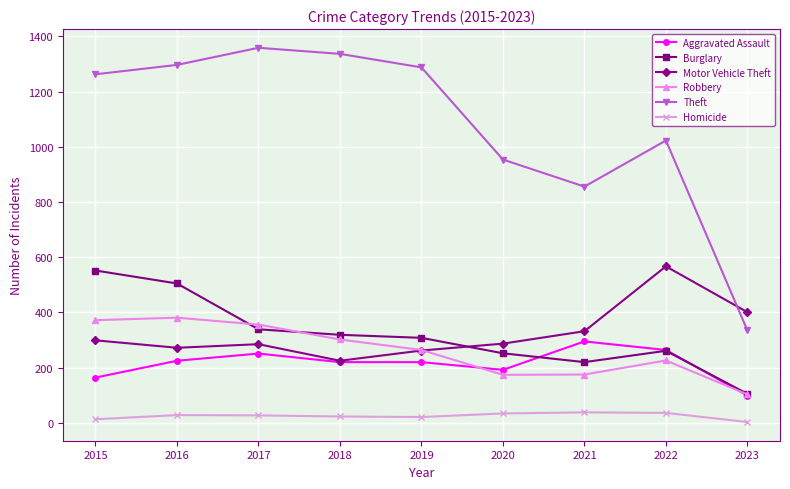

What is the minimum value shown in the chart?

3